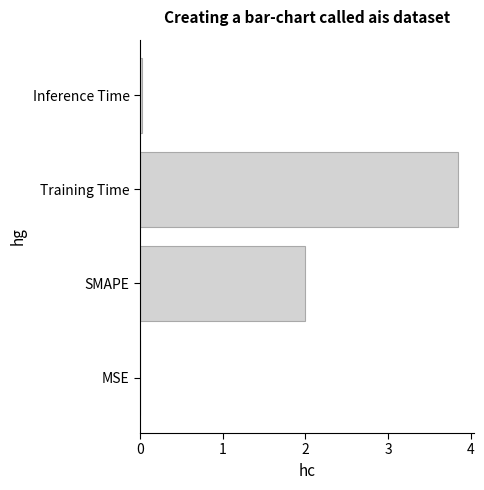

Which has a higher value, Training Time or MSE?

Training Time